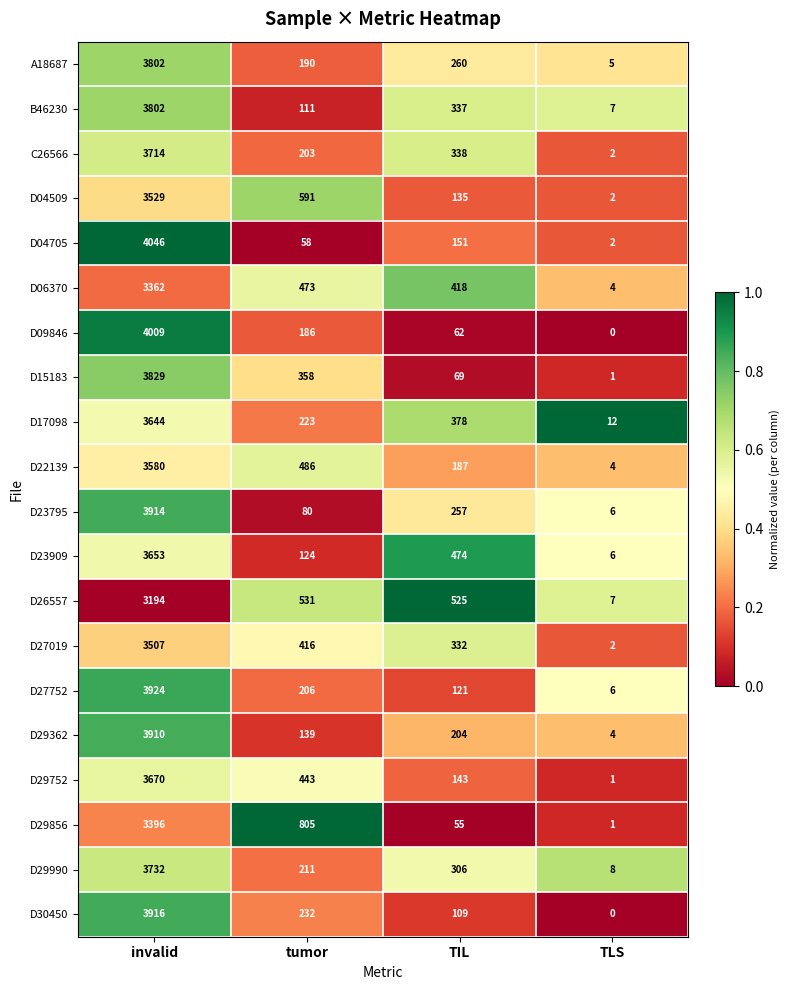

Which series has the largest range (max minus min)?

D04705